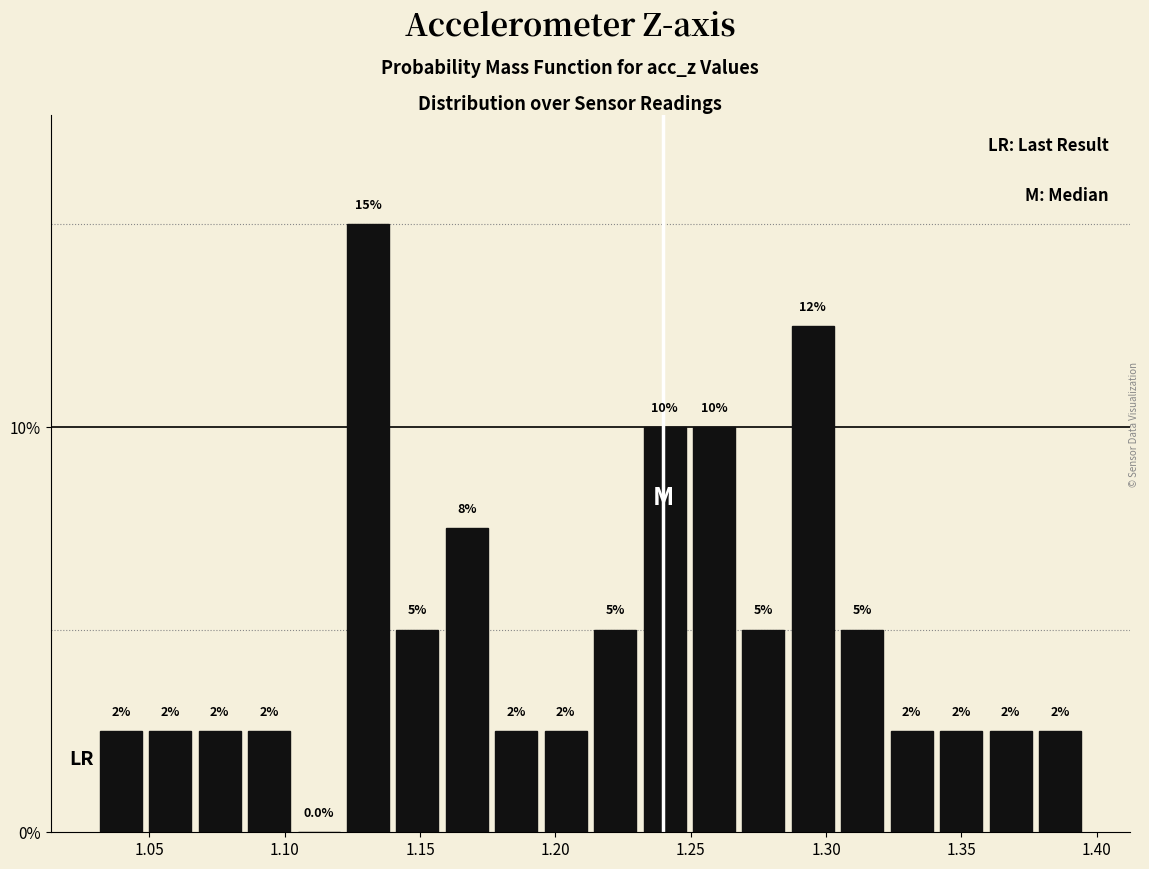

Around what value on the x-axis is the tallest bar? Give the approximate position of its centre, as read against the axis.

1.130